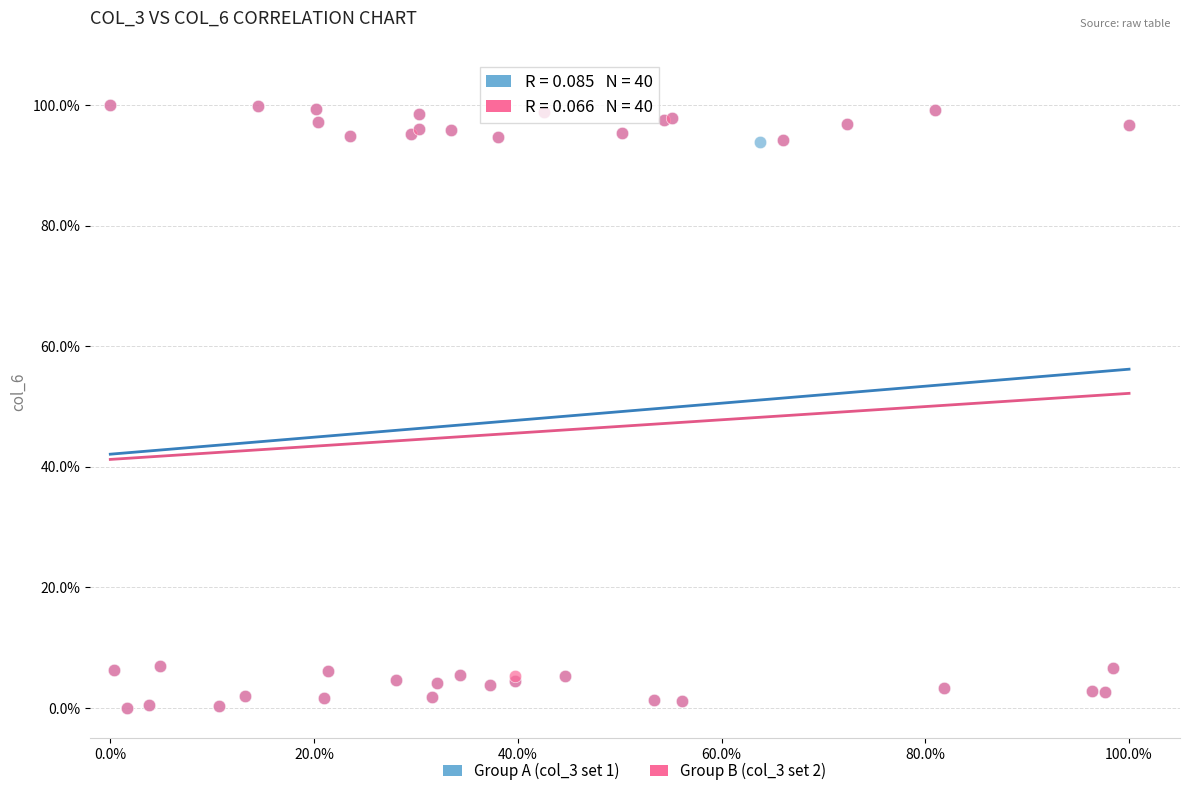

What are all the series names shown in the legend?

Group A (col_3 set 1), Group B (col_3 set 2)